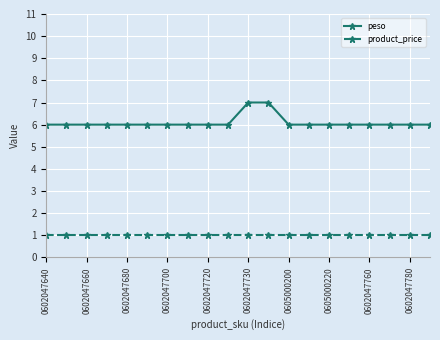

What is the greatest value displayed?

7